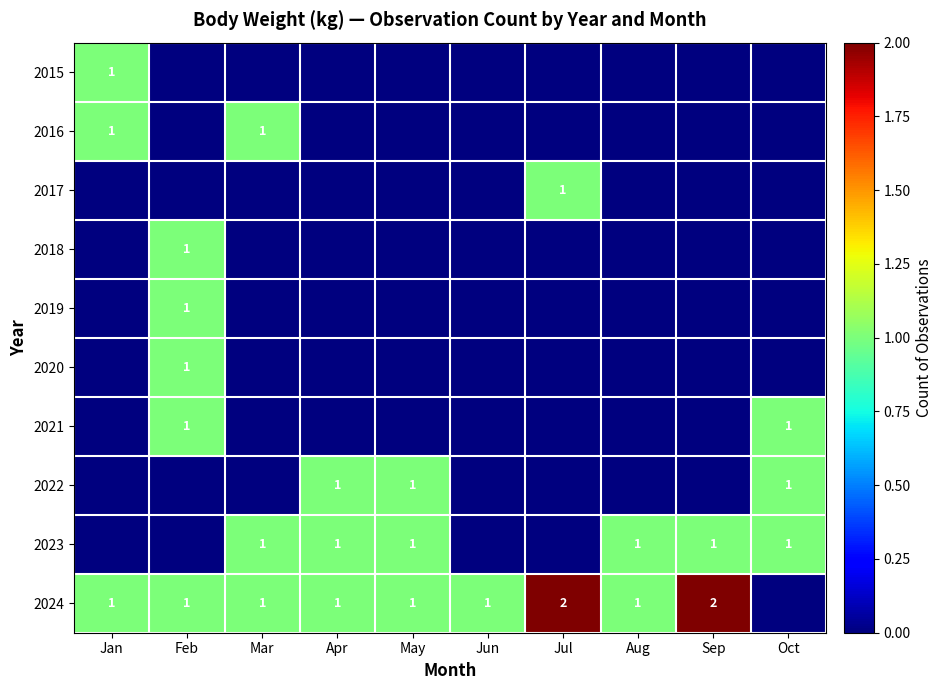

At which category is the sum across all series the highest?

Feb